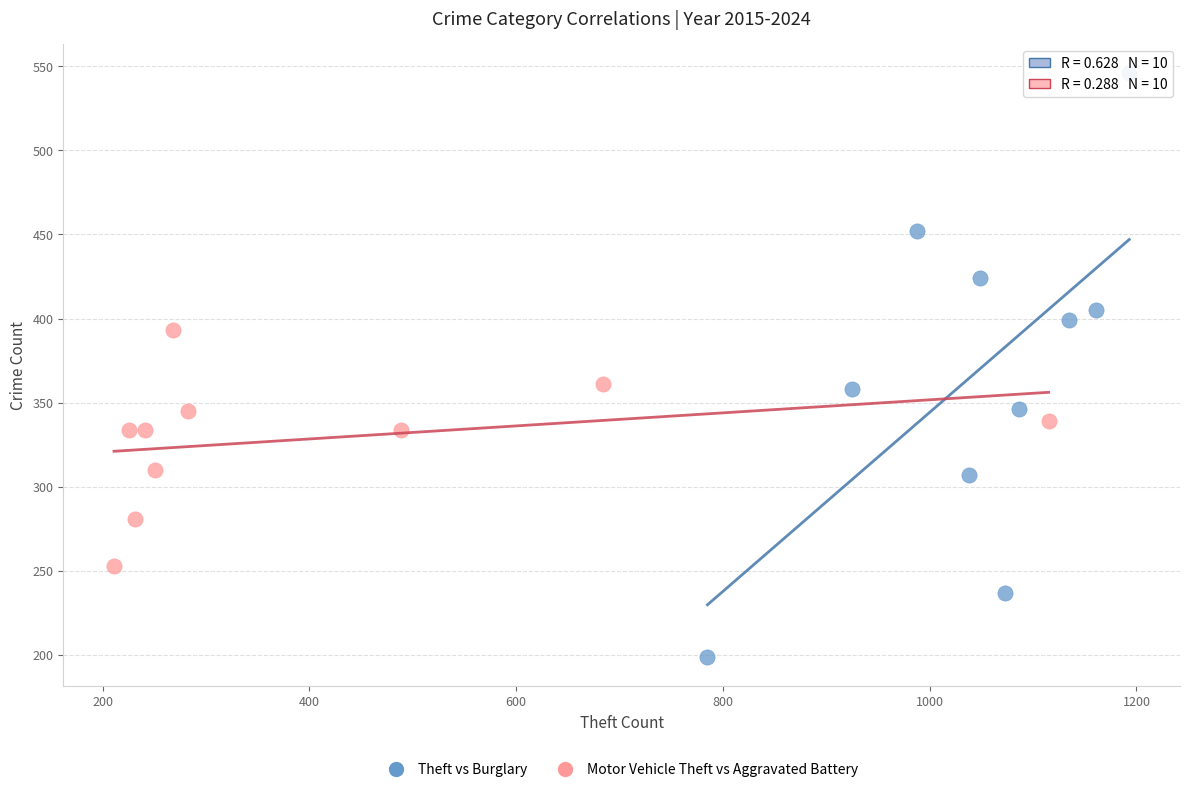

Which series reaches the minimum Y coordinate?

Theft vs Burglary